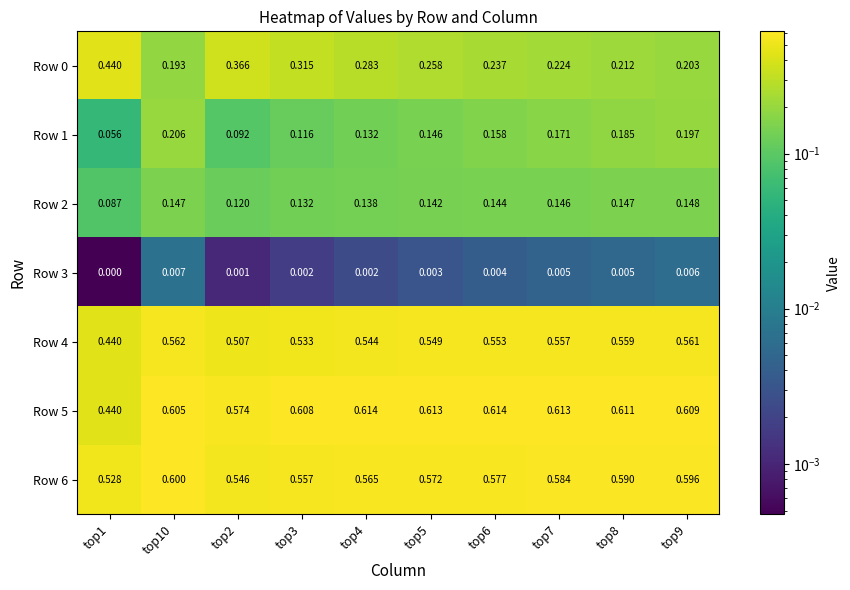

Is the value of Row 4 at top9 greater than the value of Row 2 at top1?

Yes